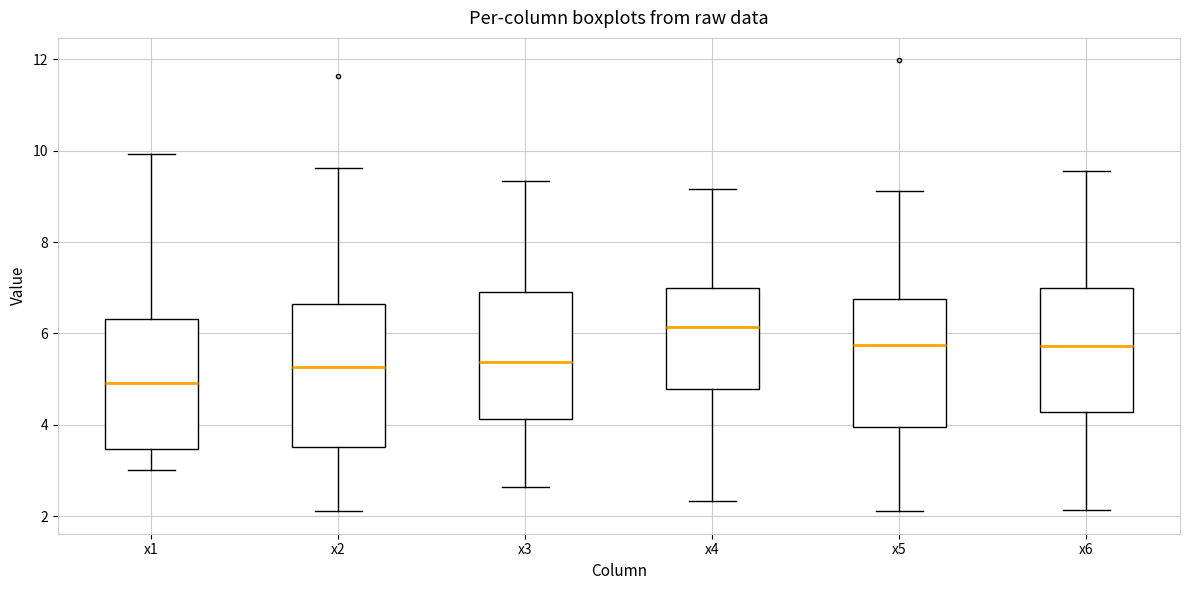

Where does the upper whisker of the box for x6 end on the y-axis? The values are not printed on the chart, so give them approximately, as read against the axis.

9.6